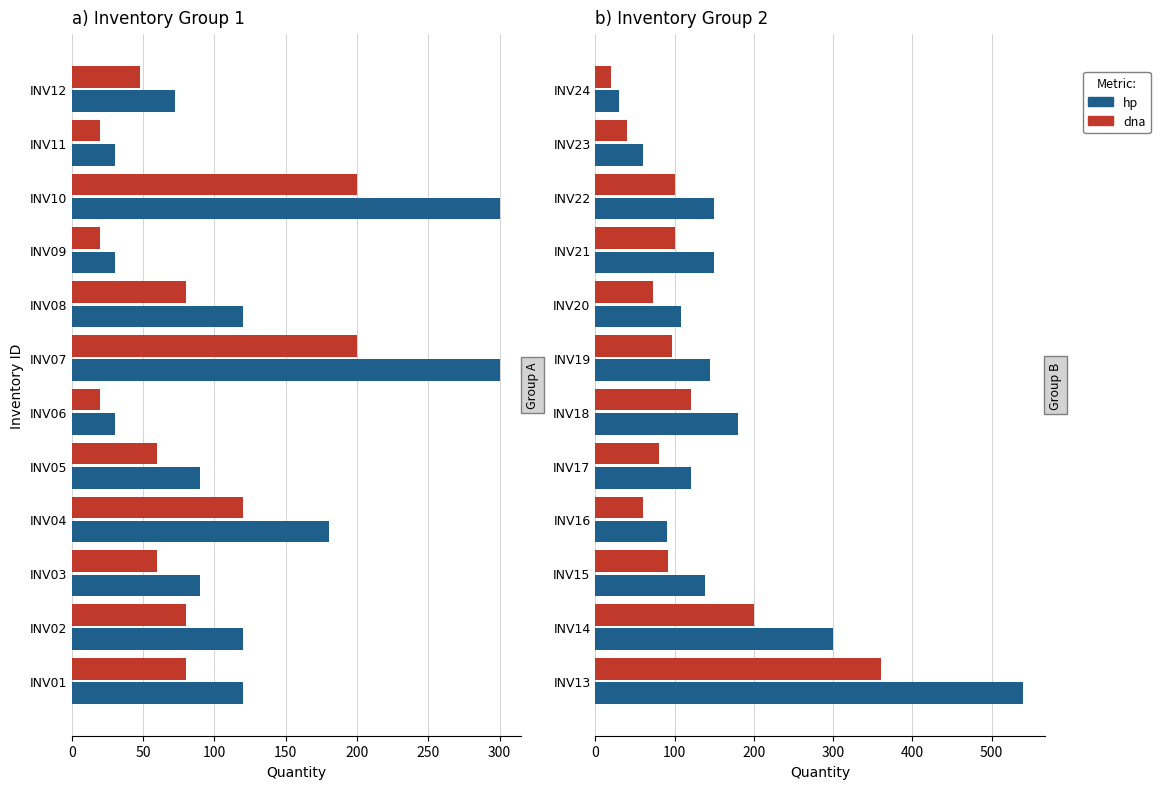

Count the number of data series in this chart.

2